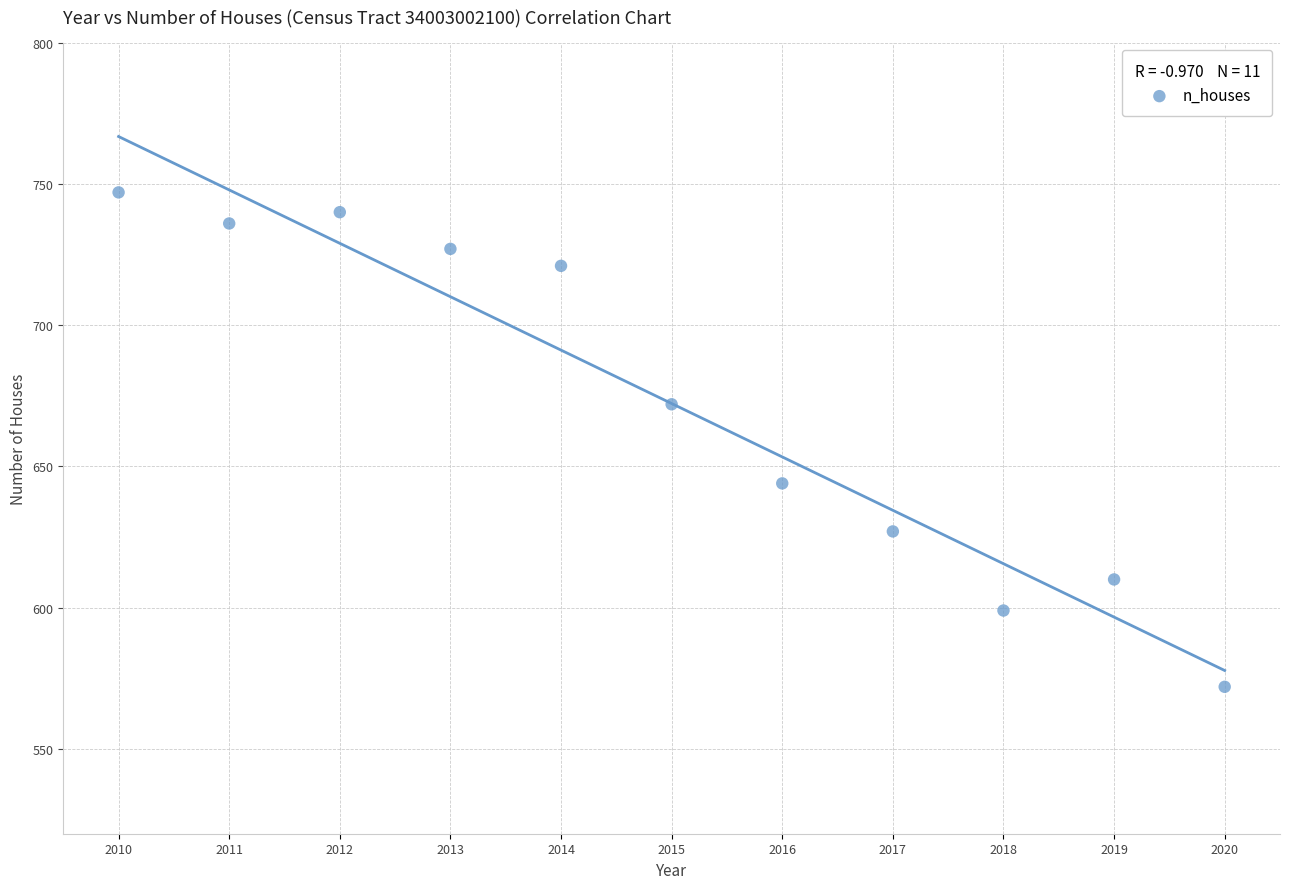

What is the average X value?

2015